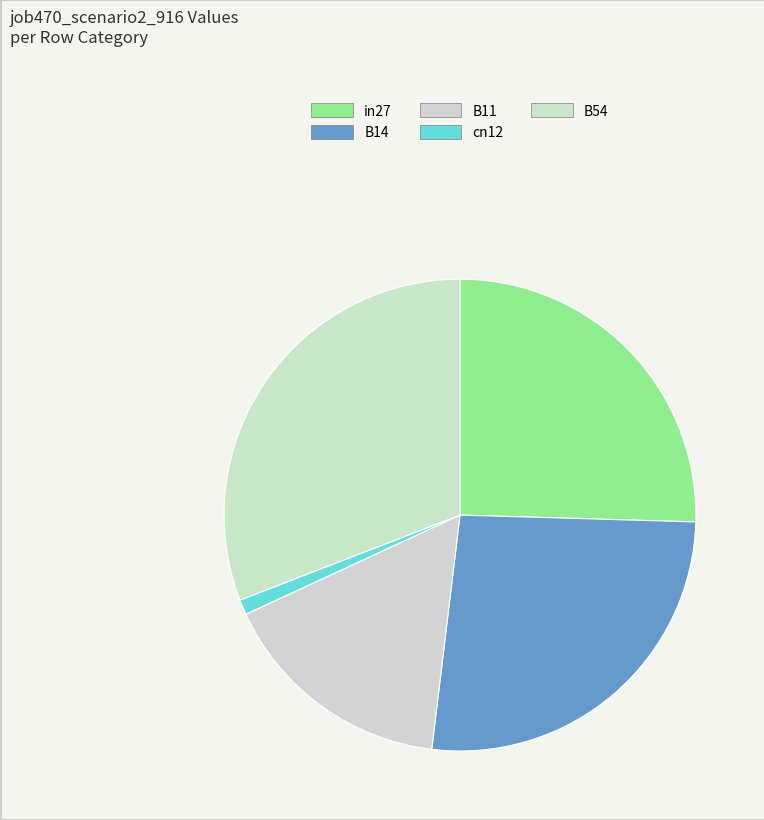

How many slices are in this pie chart?

5